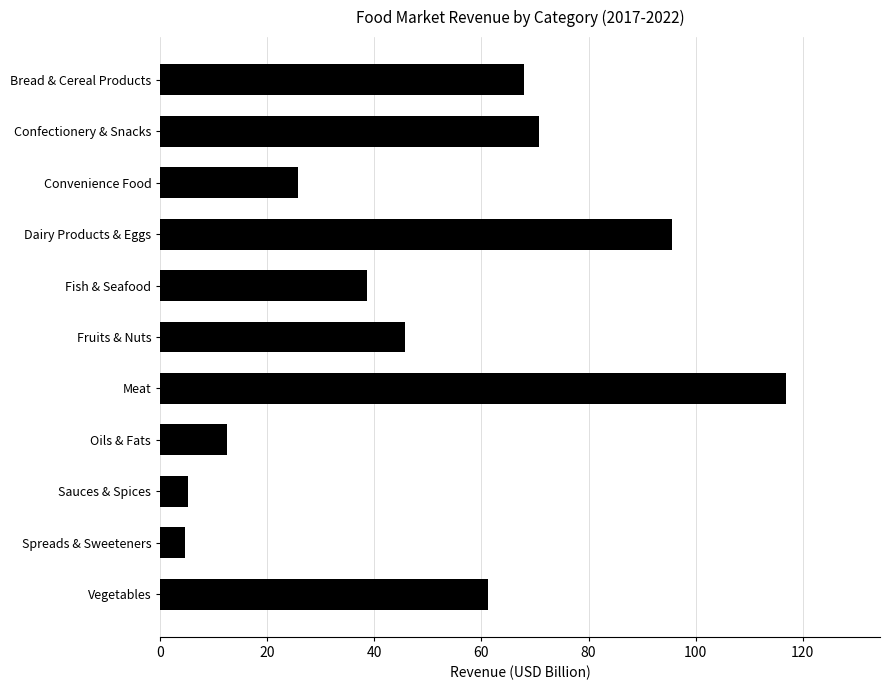

Does the chart contain any negative values?

No